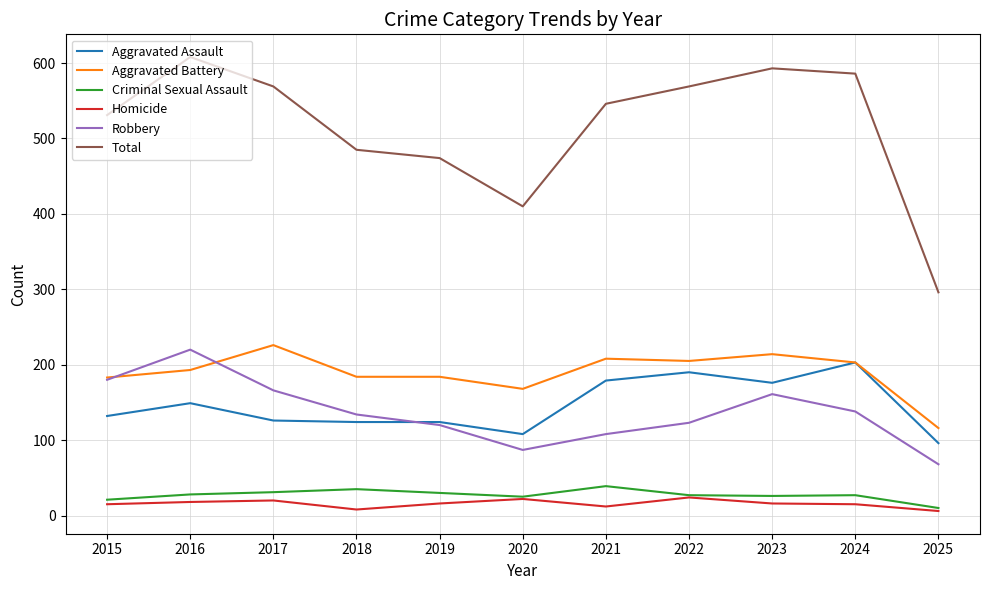

Rank the series by their maximum value, from highest to lowest.

Total, Aggravated Battery, Robbery, Aggravated Assault, Criminal Sexual Assault, Homicide